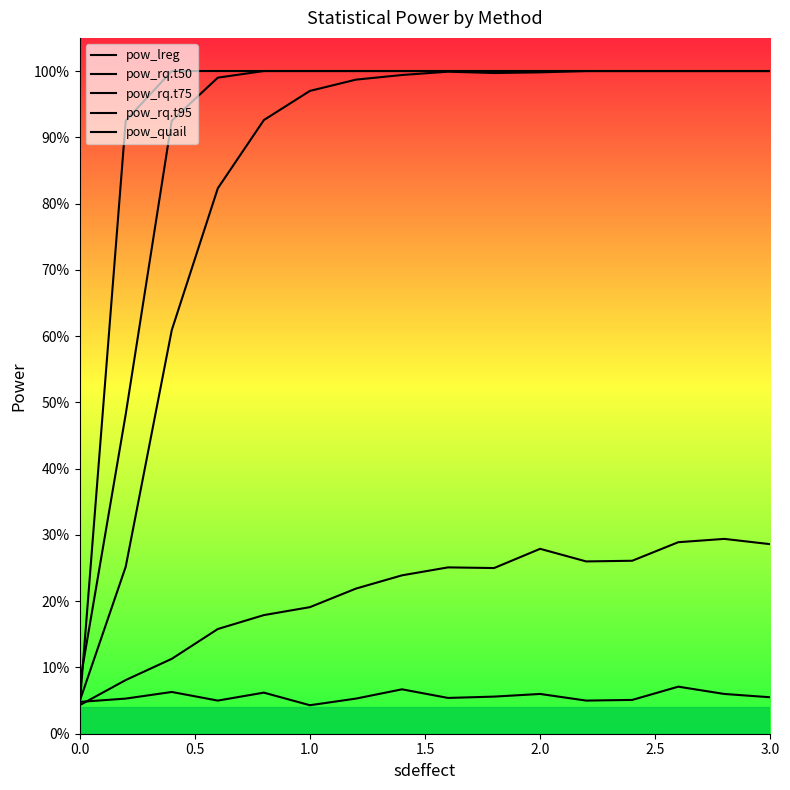

Does the chart display data point markers on the line(s)?

No